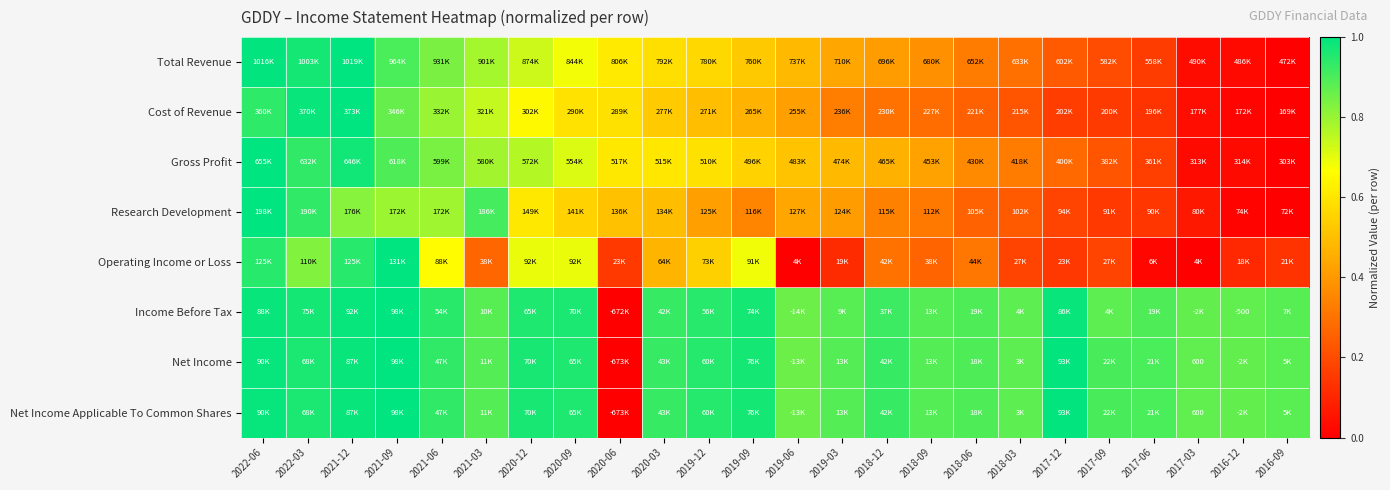

What is the difference between the maximum and minimum values in the Net Income Applicable To Common Shares series?

1.0